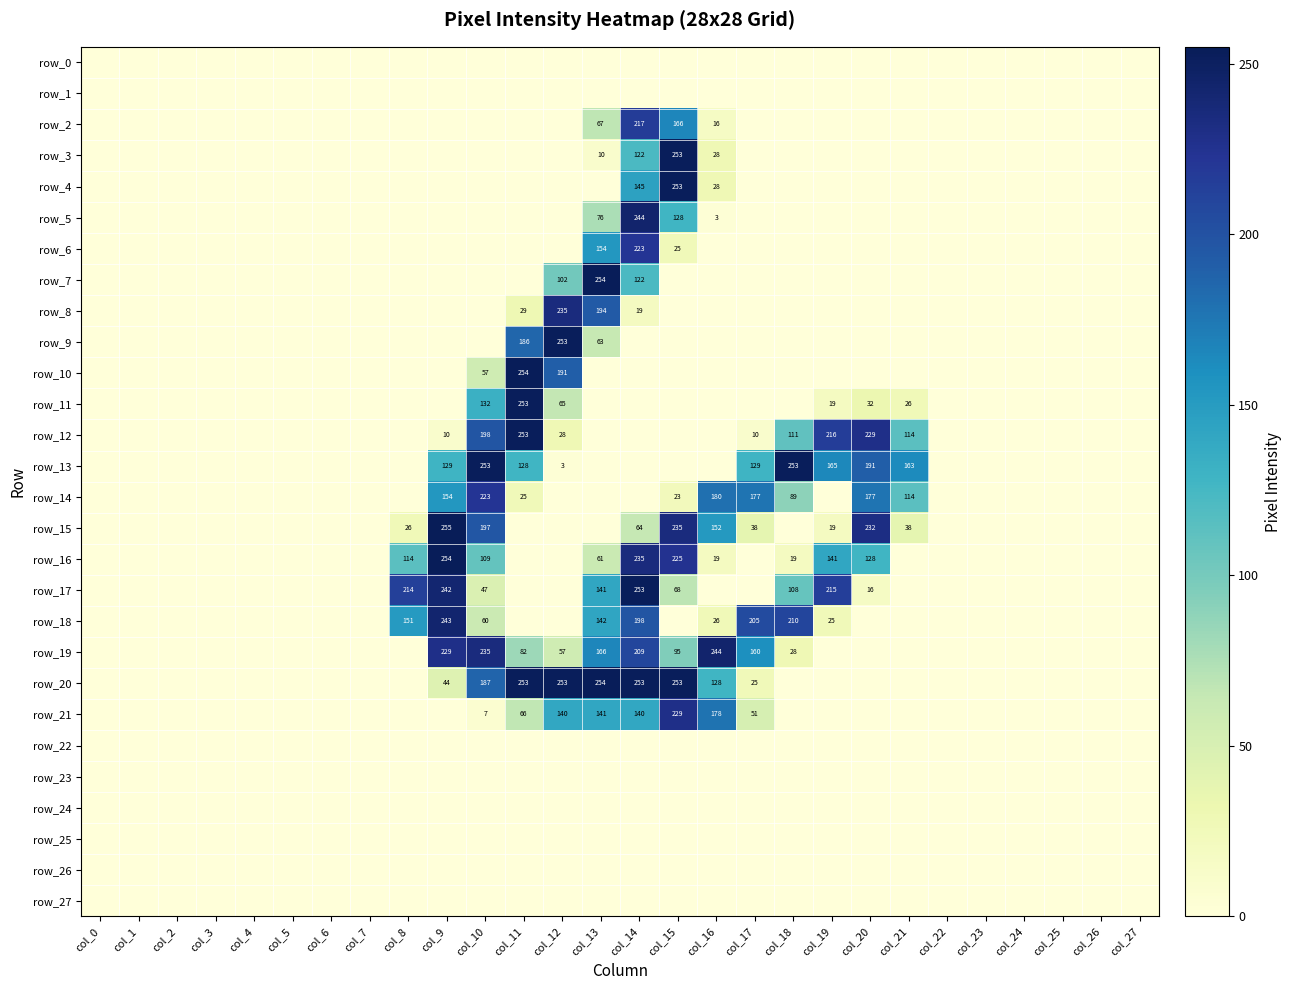

Rank the series by their maximum value, from highest to lowest.

row_15, row_7, row_10, row_16, row_20, row_3, row_4, row_9, row_11, row_12, row_13, row_17, row_5, row_19, row_18, row_8, row_21, row_6, row_14, row_2, row_0, row_1, row_22, row_23, row_24, row_25, row_26, row_27